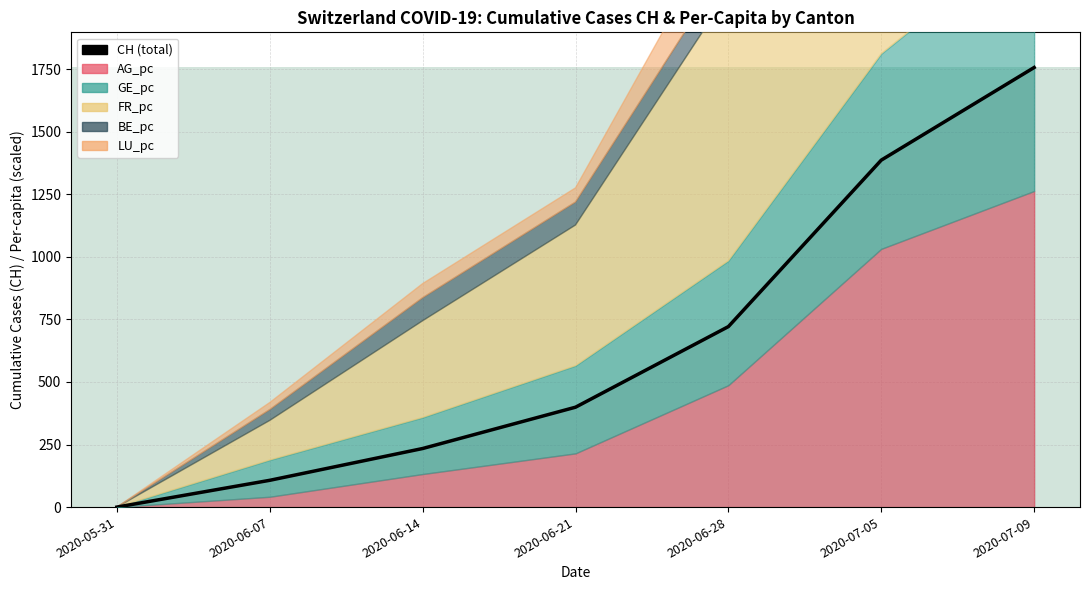

Which has a higher value, 2020-06-07 or 2020-06-21?

2020-06-21